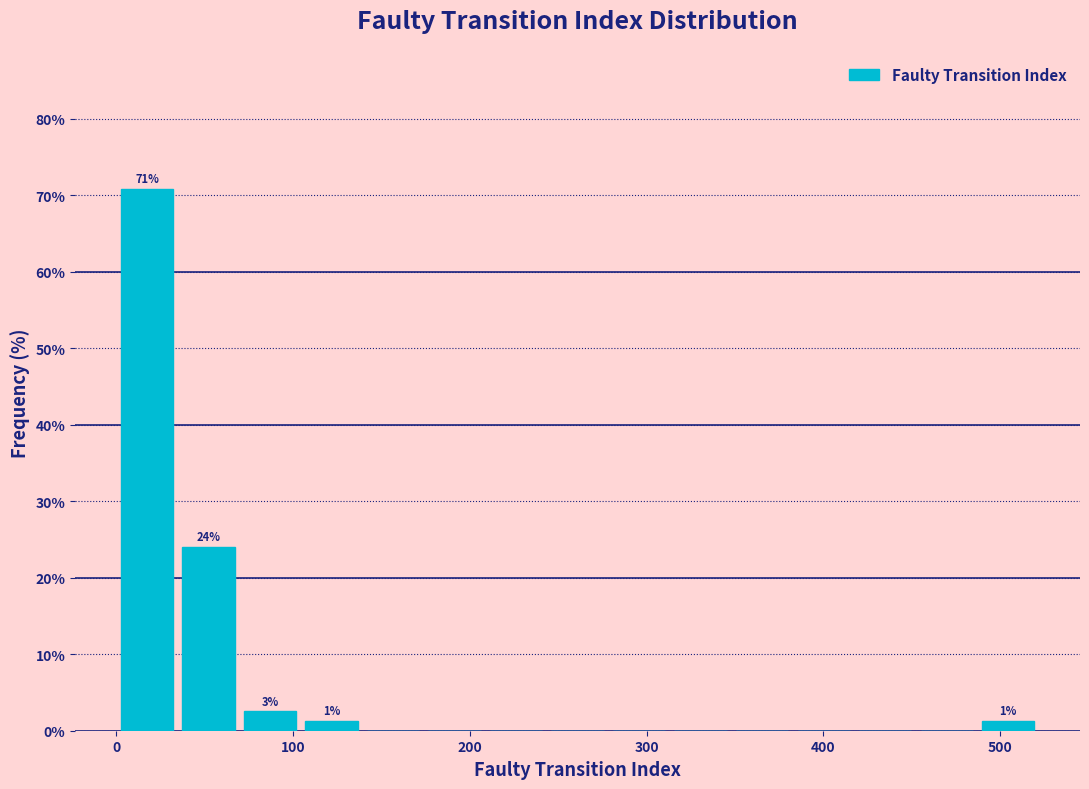

Around what value on the x-axis is the tallest bar? Give the approximate position of its centre, as read against the axis.

20